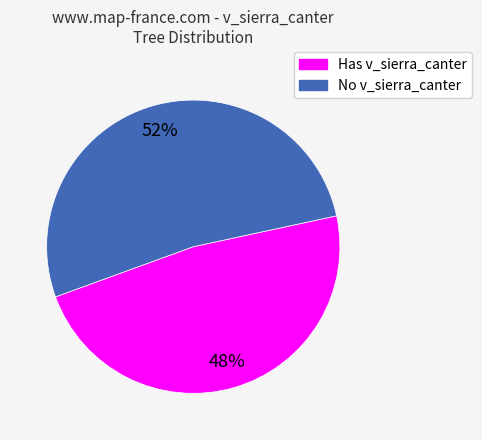

Is there any slice that represents more than half of the pie?

Yes